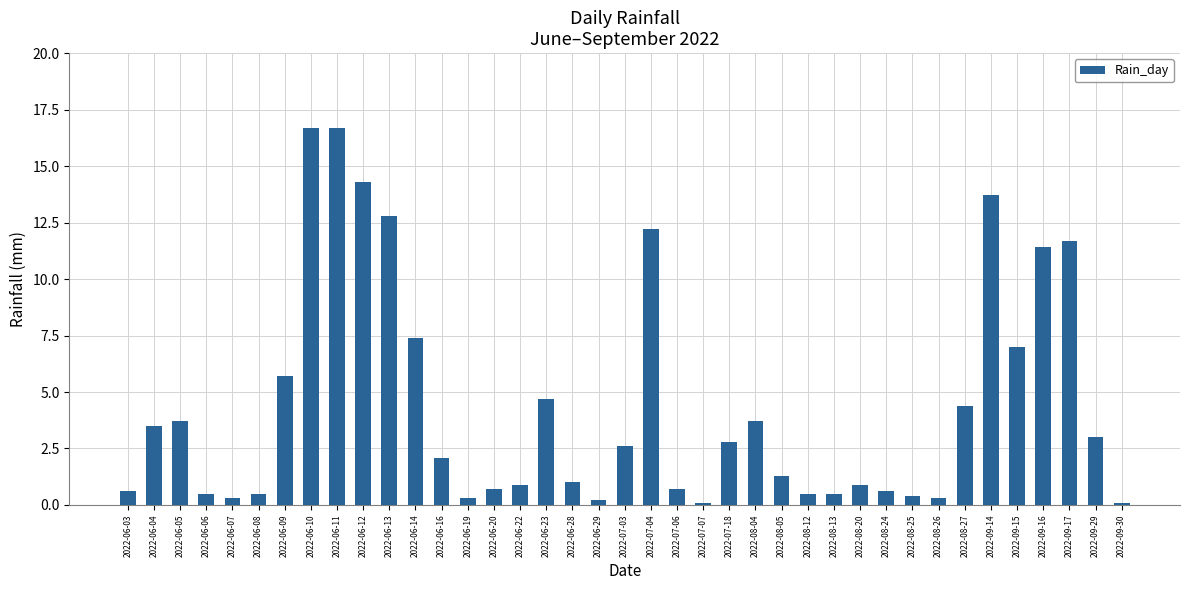

Does the chart contain stacked bars?

No